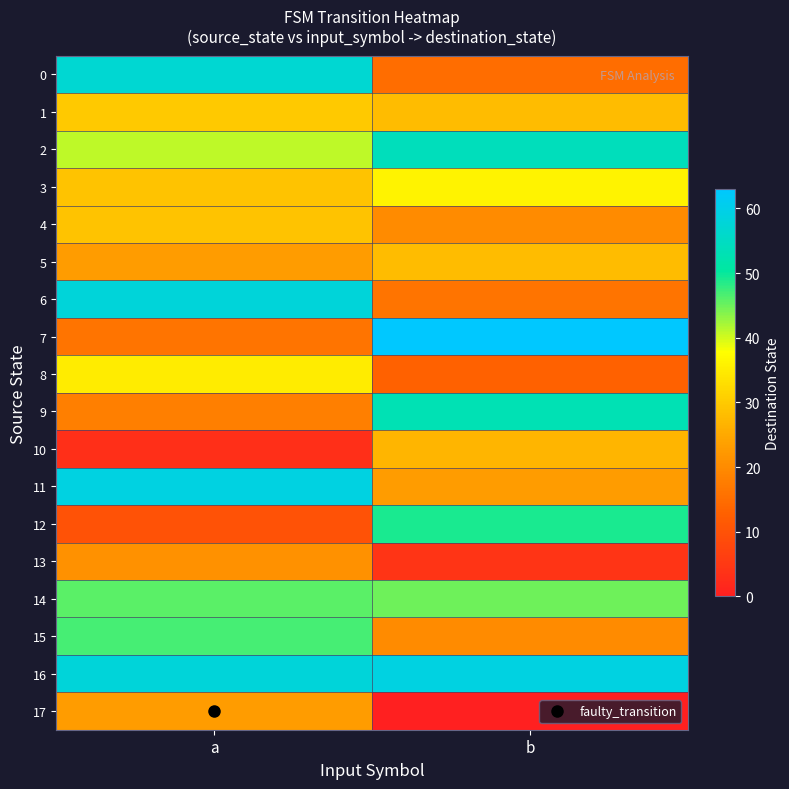

What is the total value across all series at a?

603